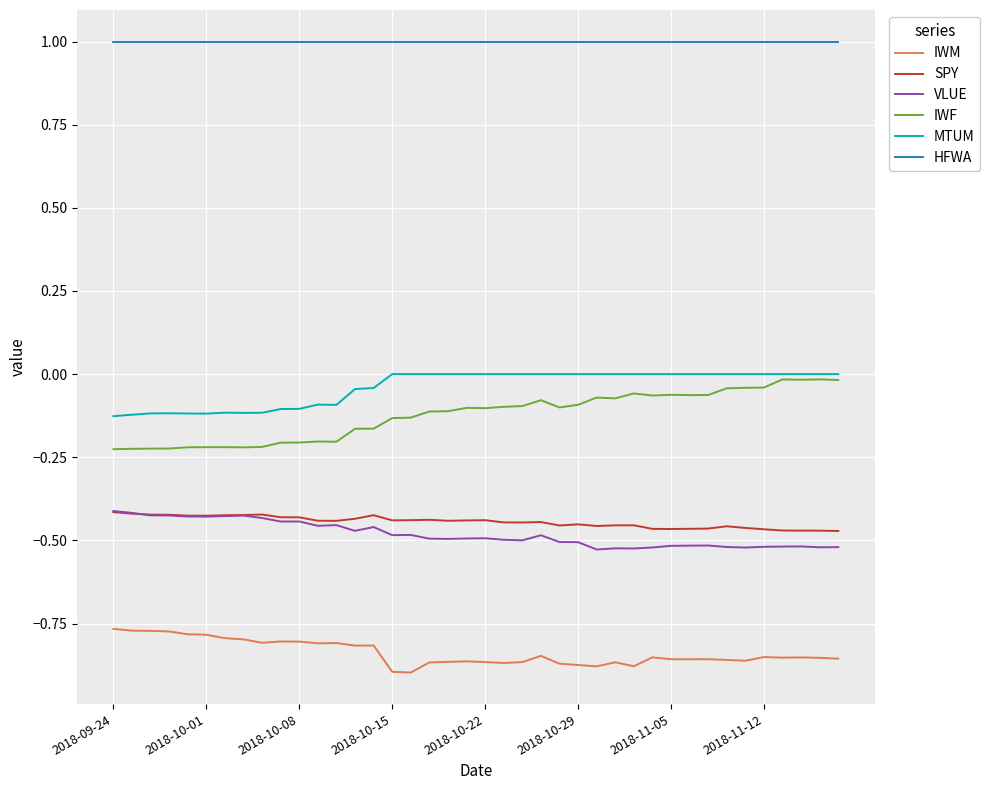

How many lines are shown in the chart?

6